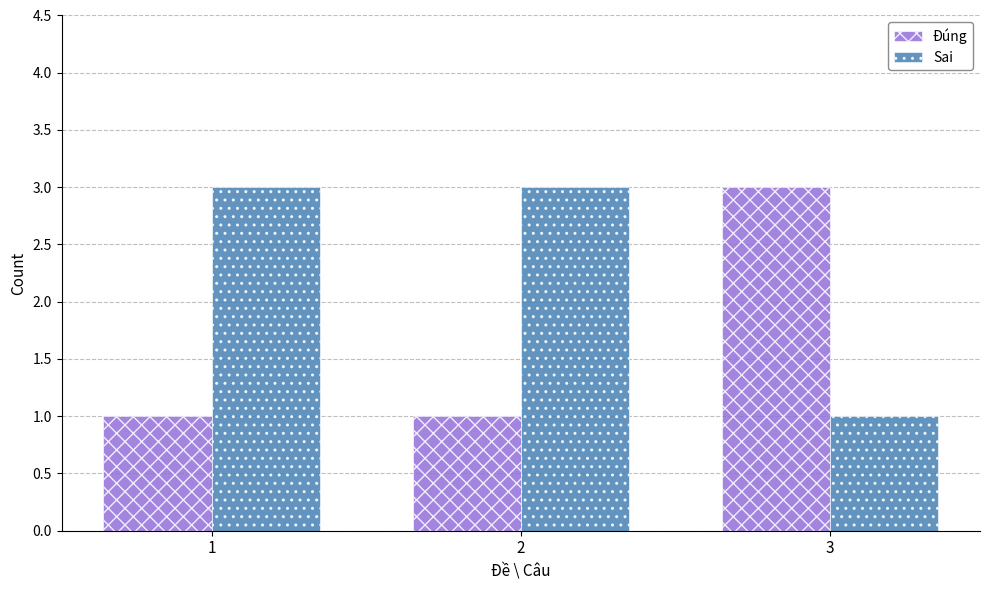

At how many categories does at least one series exceed 1?

3